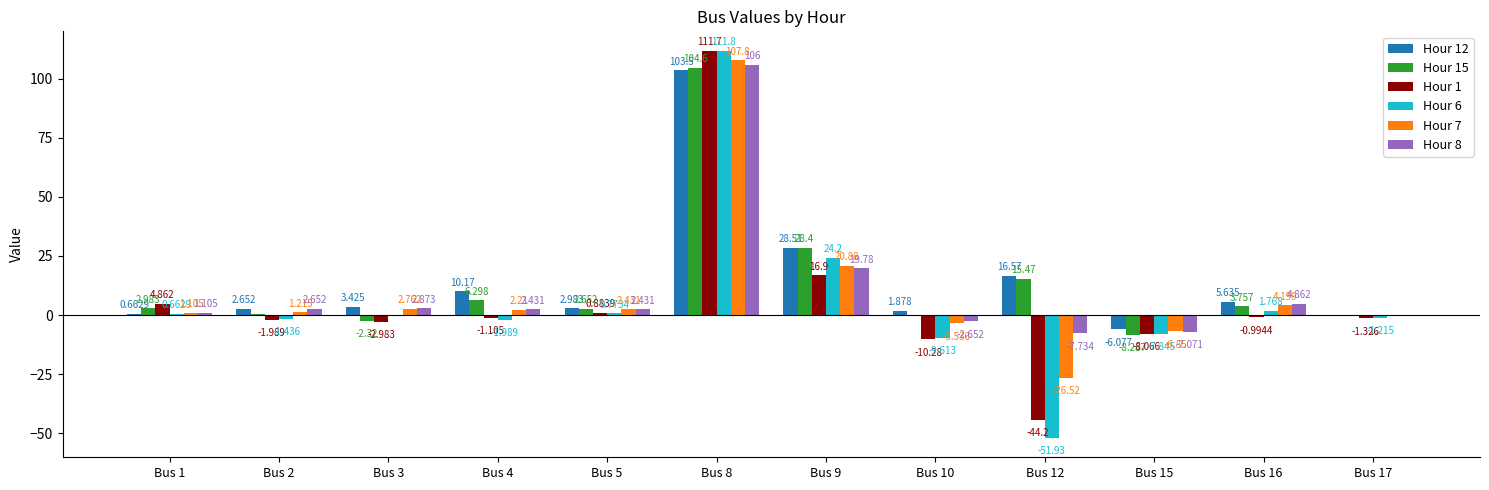

The value of Hour 12 at Bus 4 is 16.9. True or false?

False